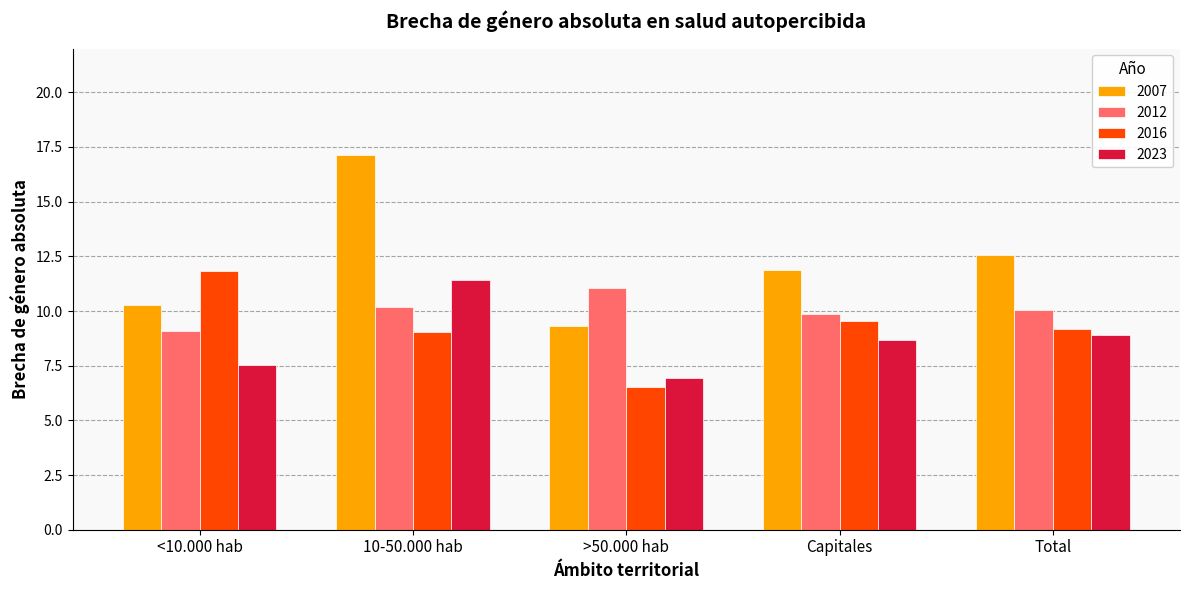

What is the difference between the second highest and minimum values in the 2012 series?

1.1